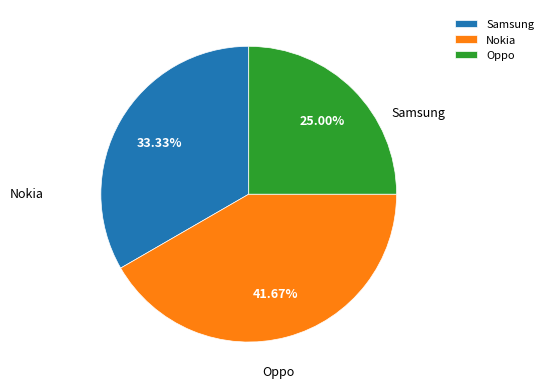

Do Nokia and Samsung together represent more than half of the pie?

Yes